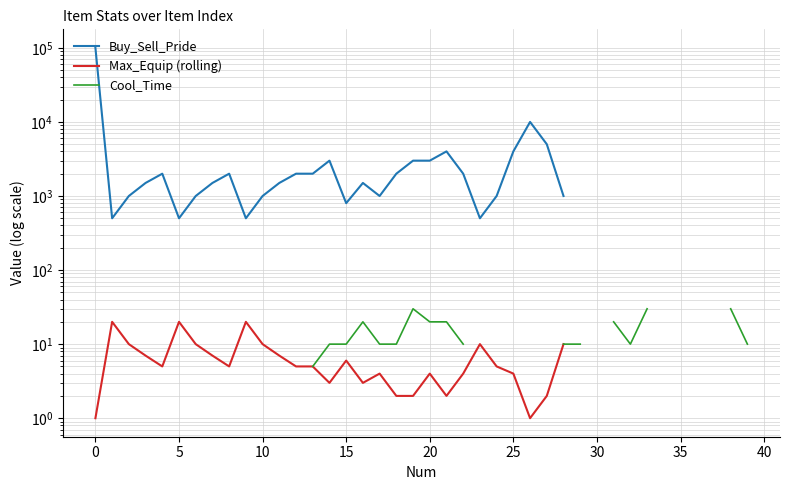

True or false: Max_Equip (rolling) has a value of 10.0 at 28.

True